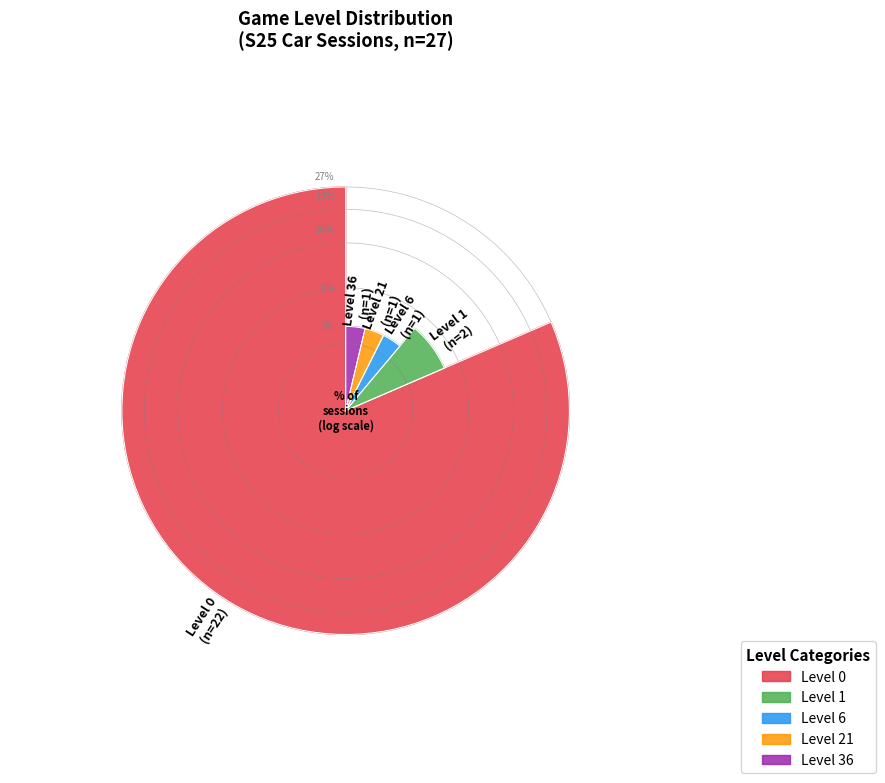

What is the majority slice?

Level 0